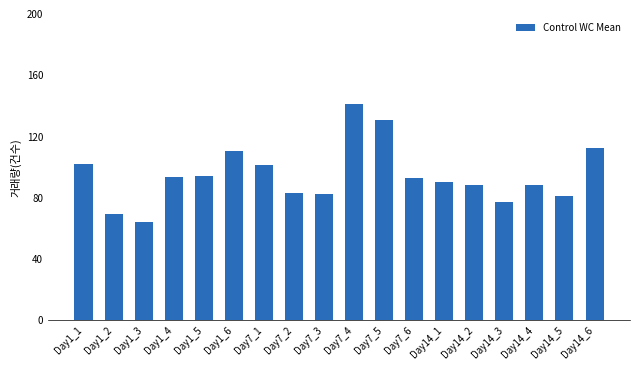

Is it true that the value at Day1_5 is 126.1?

False